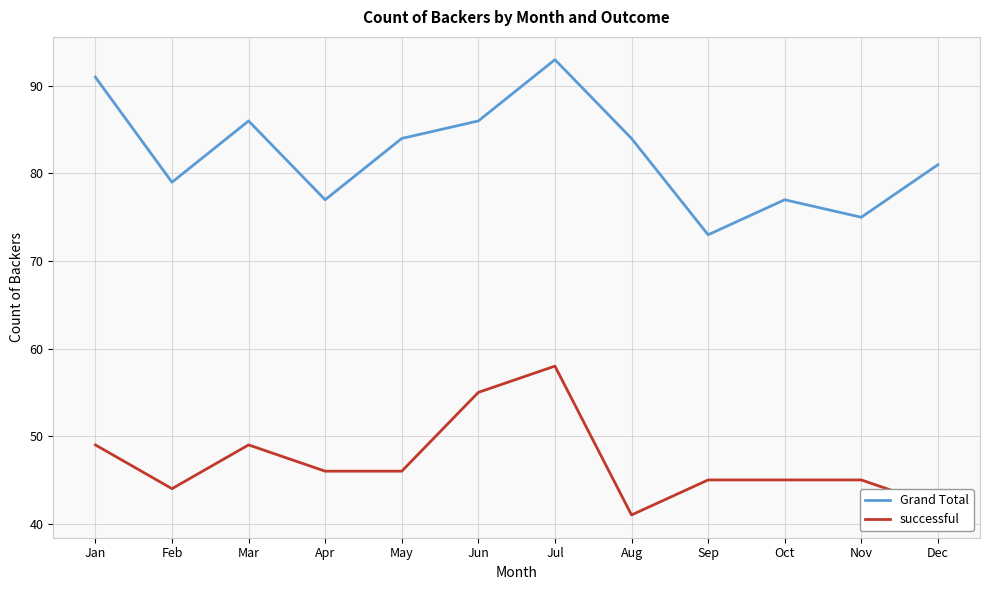

Reading left to right, transcribe all the data shown in this chart.

Grand Total: 91	79	86	77	84	86	93	84	73	77	75	81
successful: 49	44	49	46	46	55	58	41	45	45	45	42